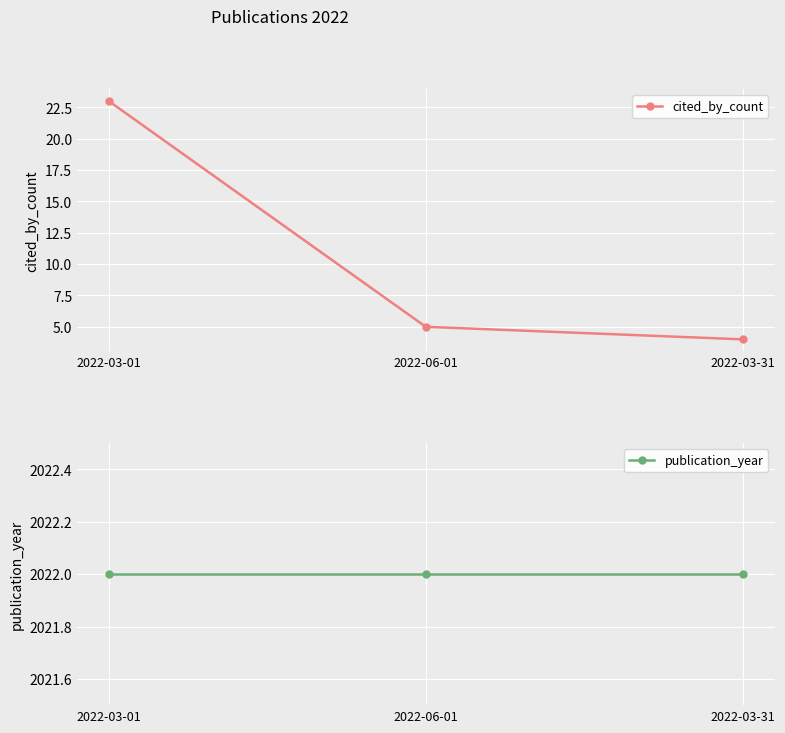

What is the label of the 2nd point from the right?

2022-06-01